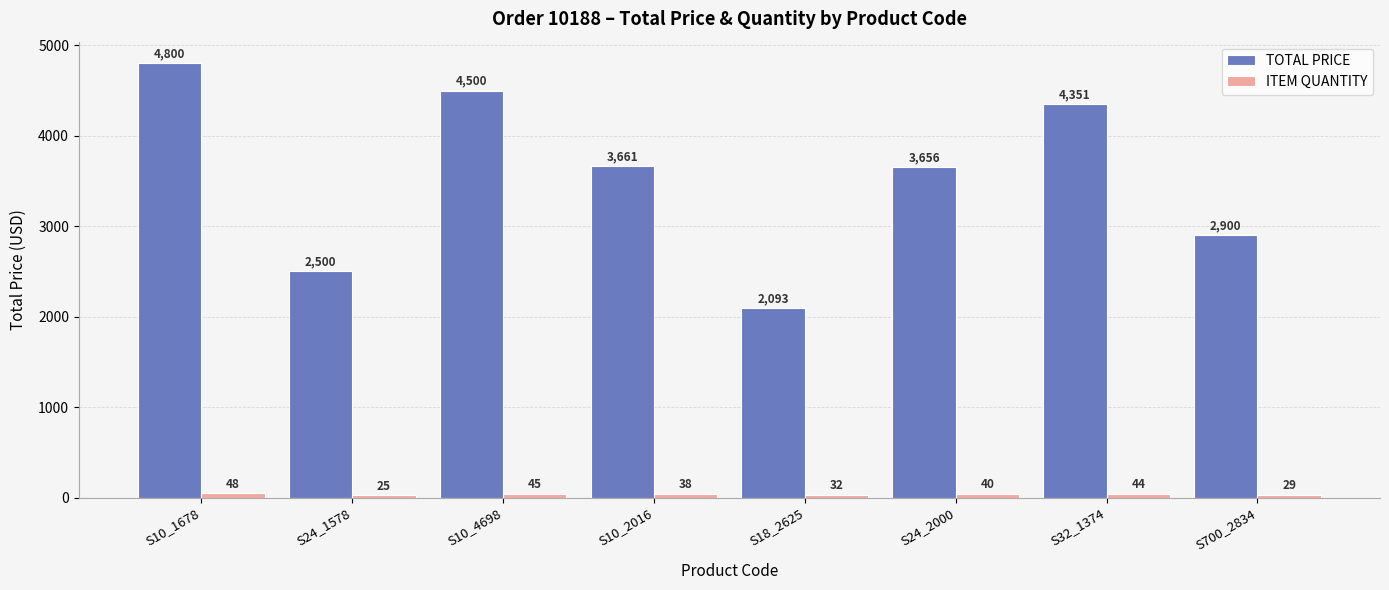

At which category is the sum across all series the highest?

S10_1678